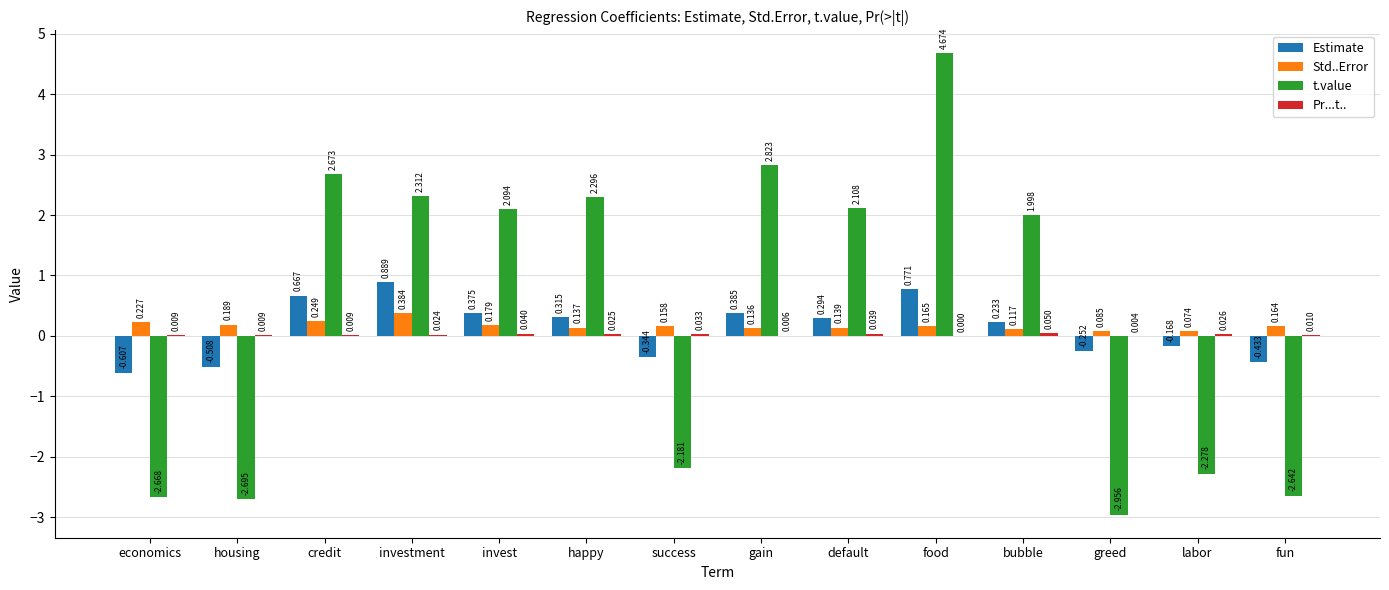

Which series has the largest total across all categories?

t.value